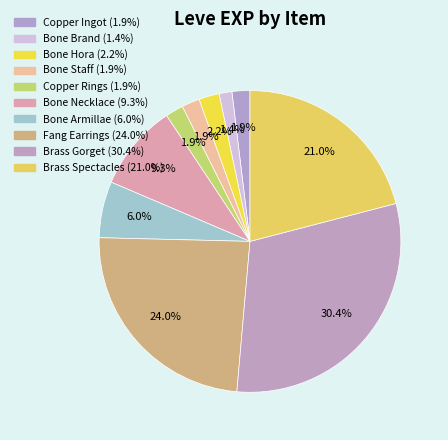

Rank the categories by value from highest to lowest.

Brass Gorget, Fang Earrings, Brass Spectacles, Bone Necklace, Bone Armillae, Bone Hora, Copper Ingot, Bone Staff, Copper Rings, Bone Brand